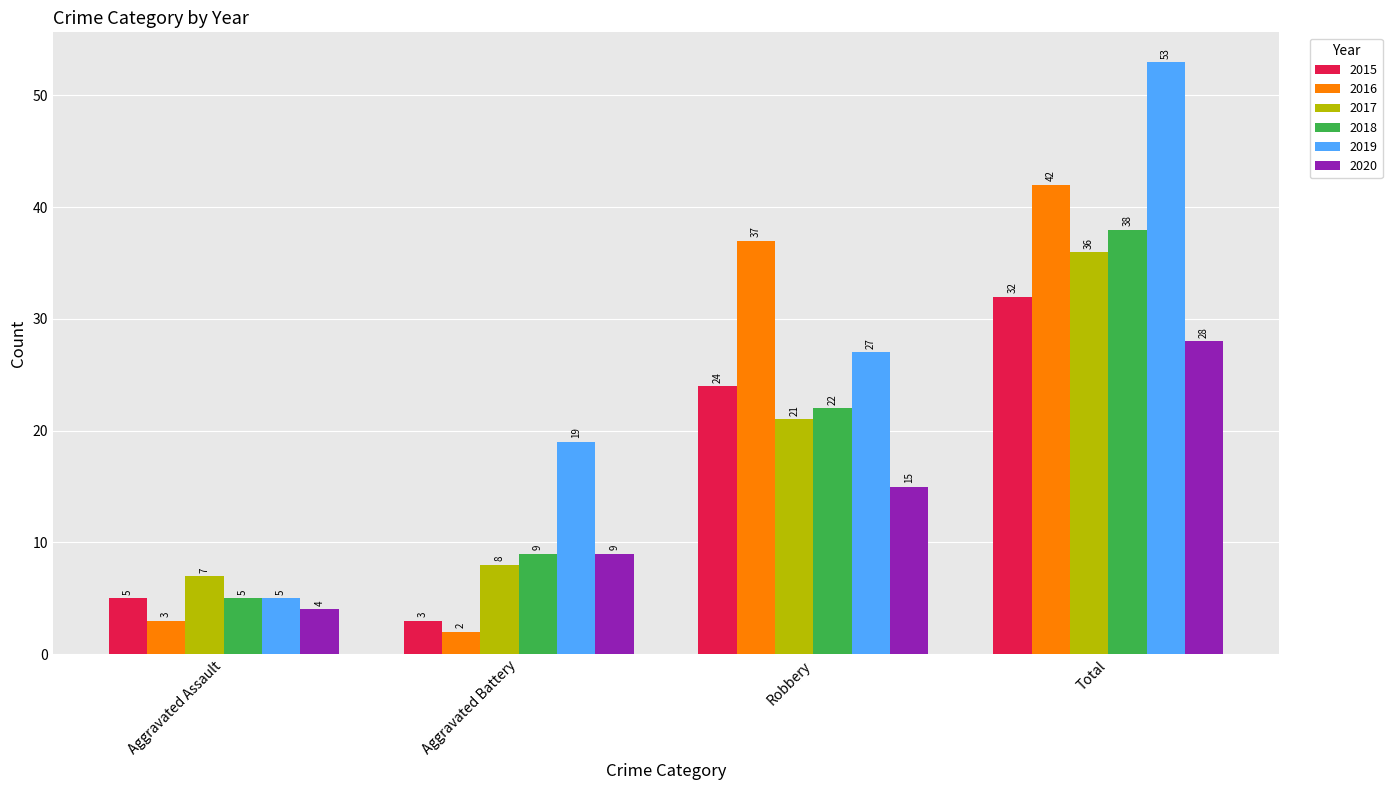

Is the value of 2019 at Robbery greater than the value of 2018 at Aggravated Assault?

Yes